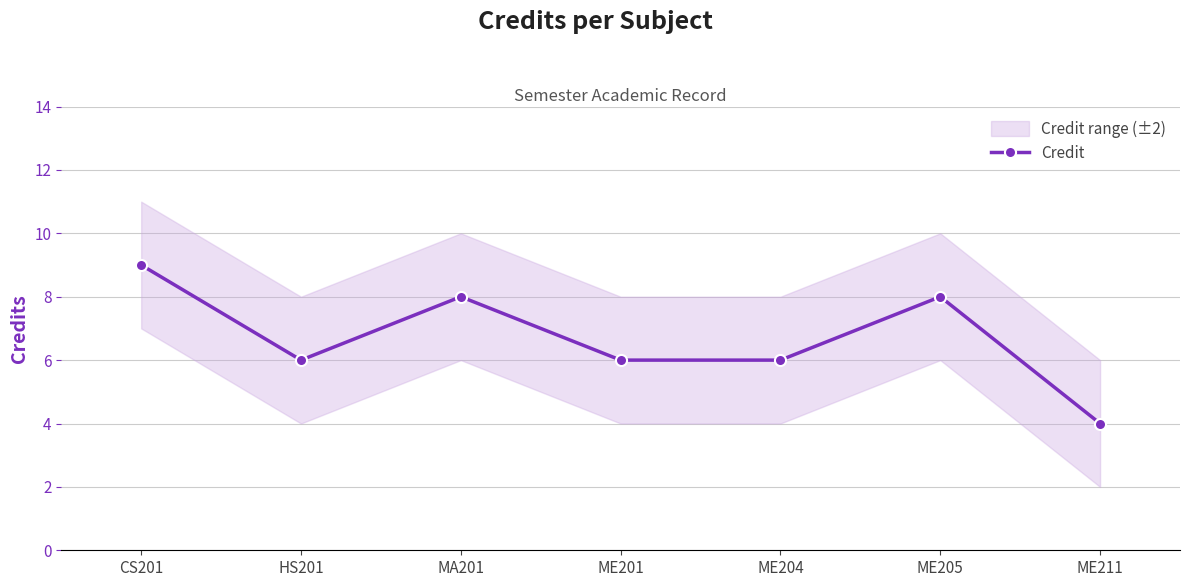

Is this an area chart (filled region under the line)?

No